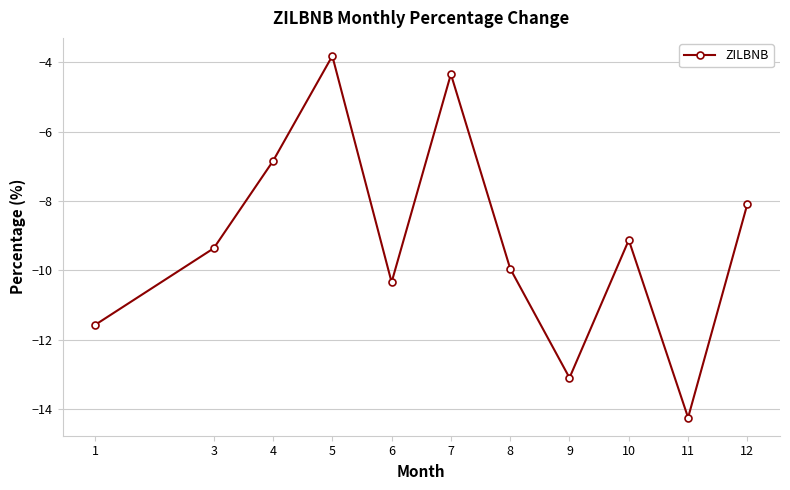

At which category does the data reach its first local peak?

5